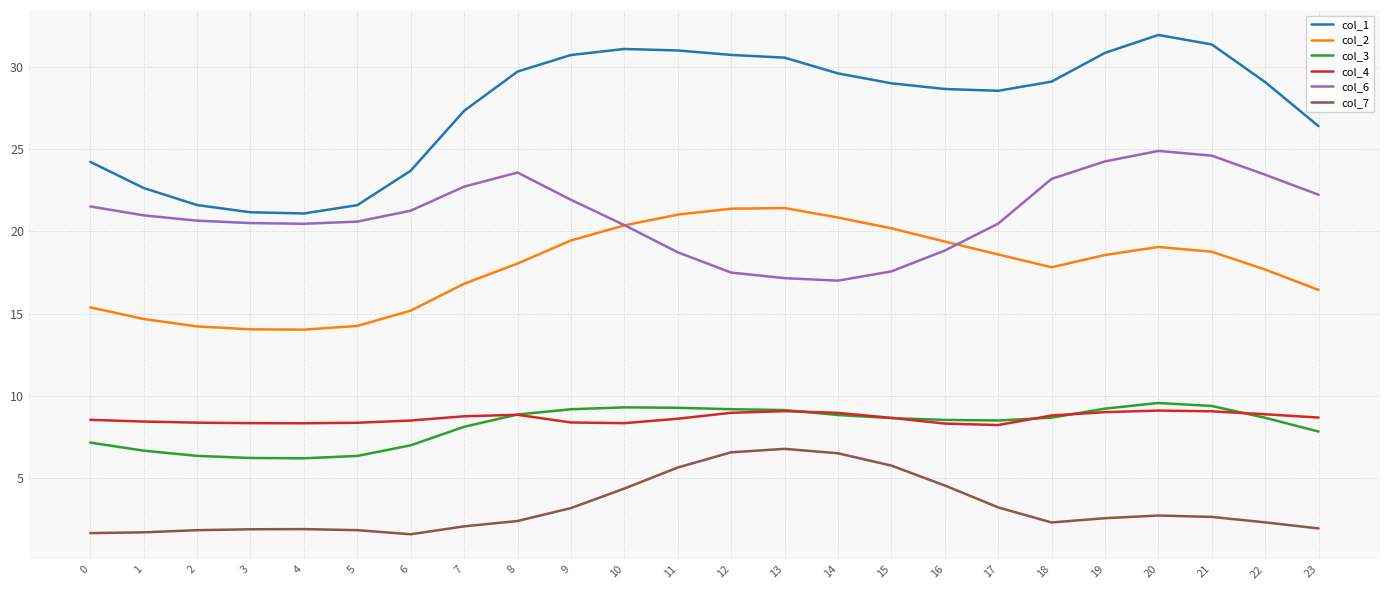

What is the smallest value displayed?

1.6